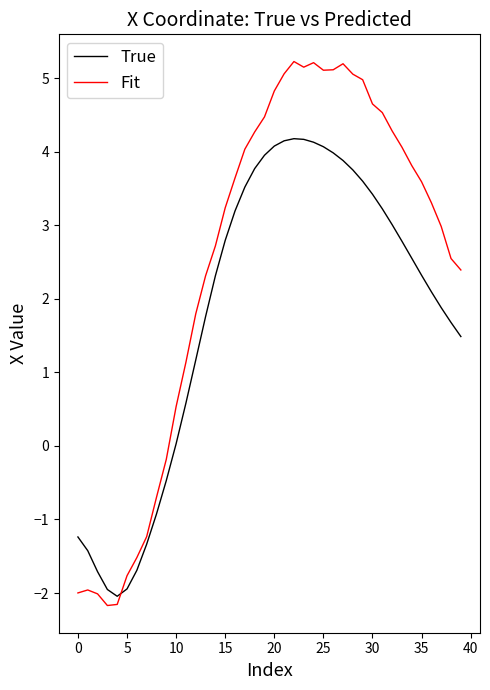

Which series ends up on top after the final intersection of Fit and True?

Fit